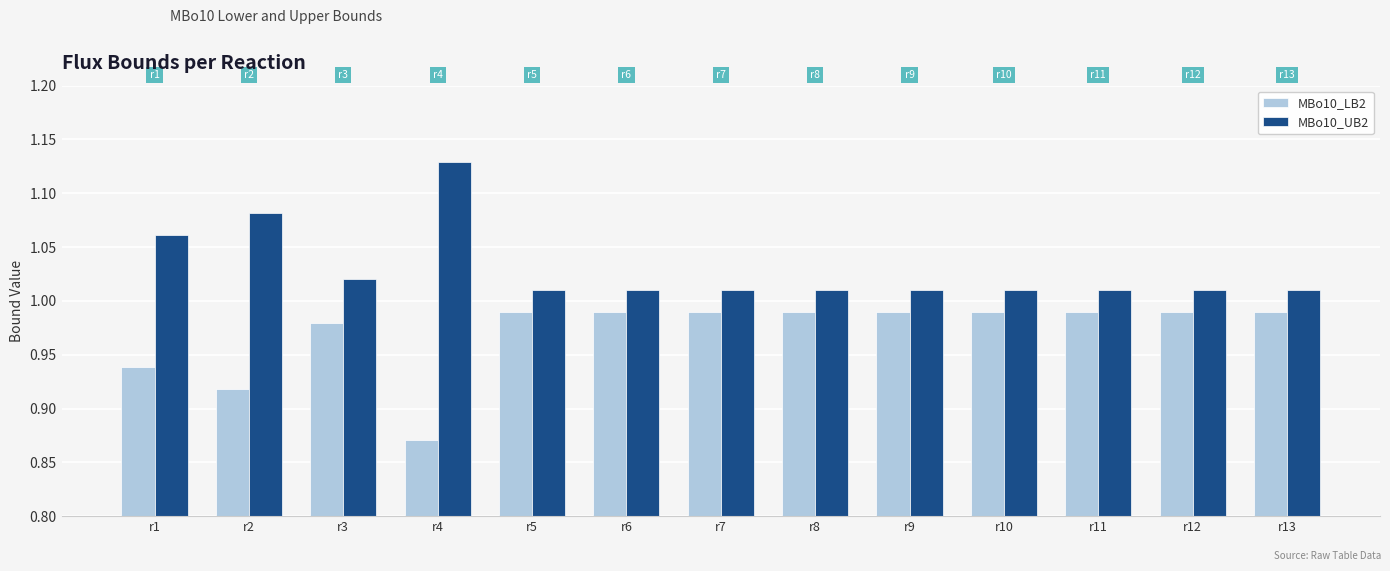

How many bars are there in total?

26